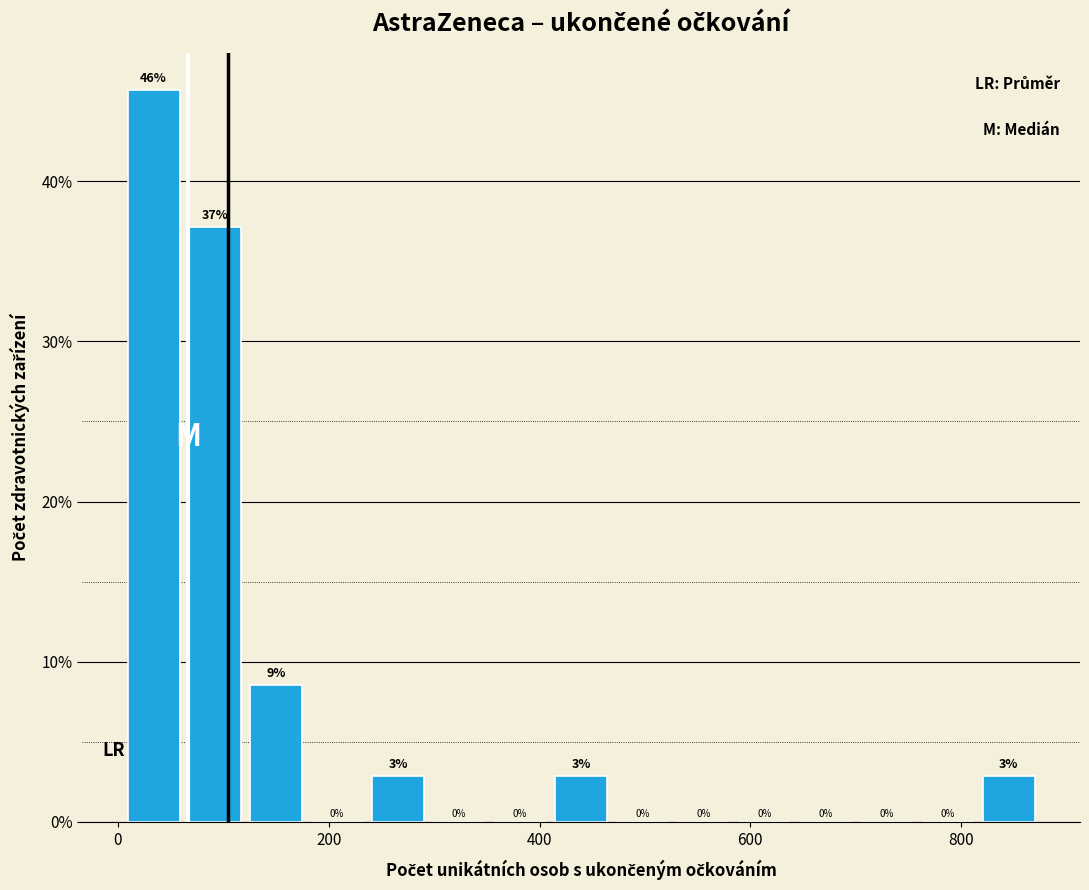

Around what value on the x-axis is the tallest bar? Give the approximate position of its centre, as read against the axis.

40